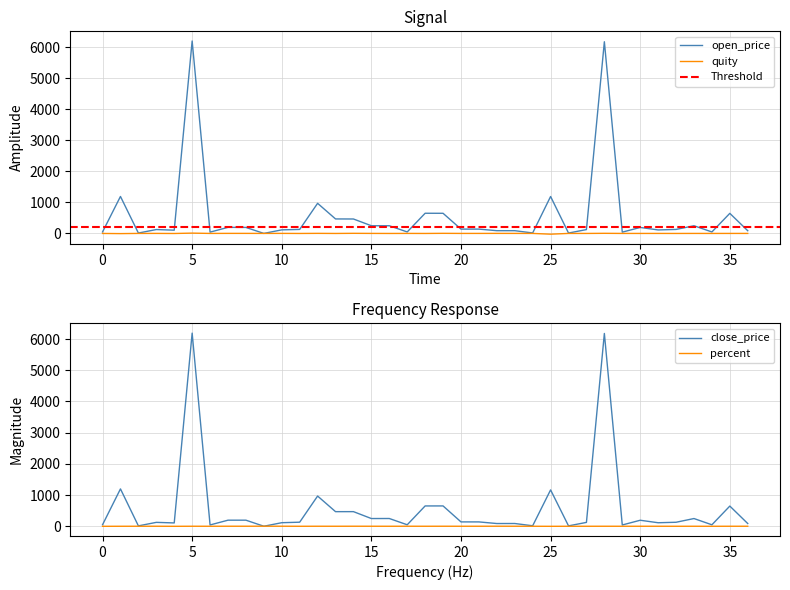

Does the chart have visible grid lines?

Yes